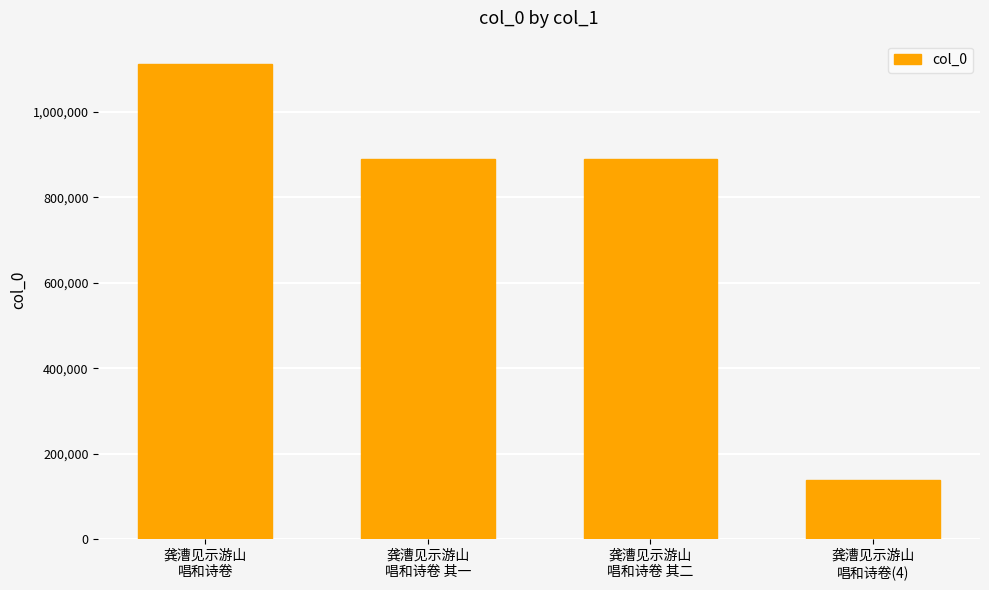

How many data points are less than 889413?

2